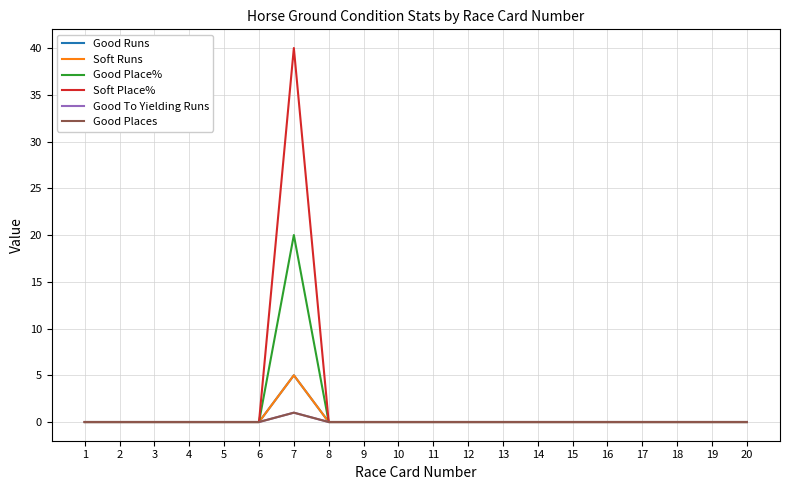

Reading left to right, extract all data points from this chart.

Good Runs: 0	0	0	0	0	0	5	0	0	0	0	0	0	0	0	0	0	0	0	0
Soft Runs: 0	0	0	0	0	0	5	0	0	0	0	0	0	0	0	0	0	0	0	0
Good Place%: 0	0	0	0	0	0	20	0	0	0	0	0	0	0	0	0	0	0	0	0
Soft Place%: 0	0	0	0	0	0	40	0	0	0	0	0	0	0	0	0	0	0	0	0
Good To Yielding Runs: 0	0	0	0	0	0	1	0	0	0	0	0	0	0	0	0	0	0	0	0
Good Places: 0	0	0	0	0	0	1	0	0	0	0	0	0	0	0	0	0	0	0	0